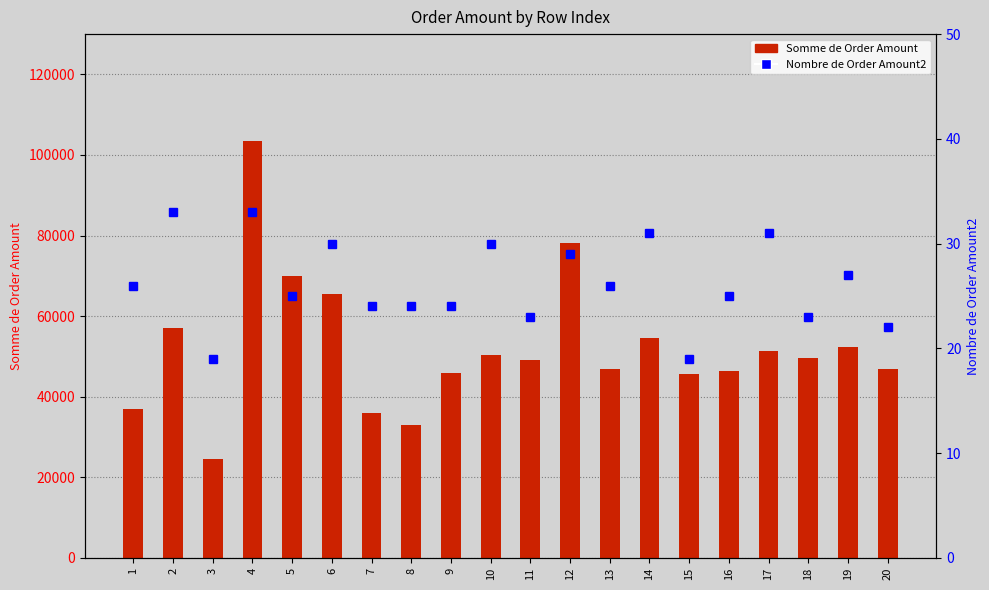

List the series in order of their overall mean, lowest first.

Nombre de Order Amount2, Somme de Order Amount